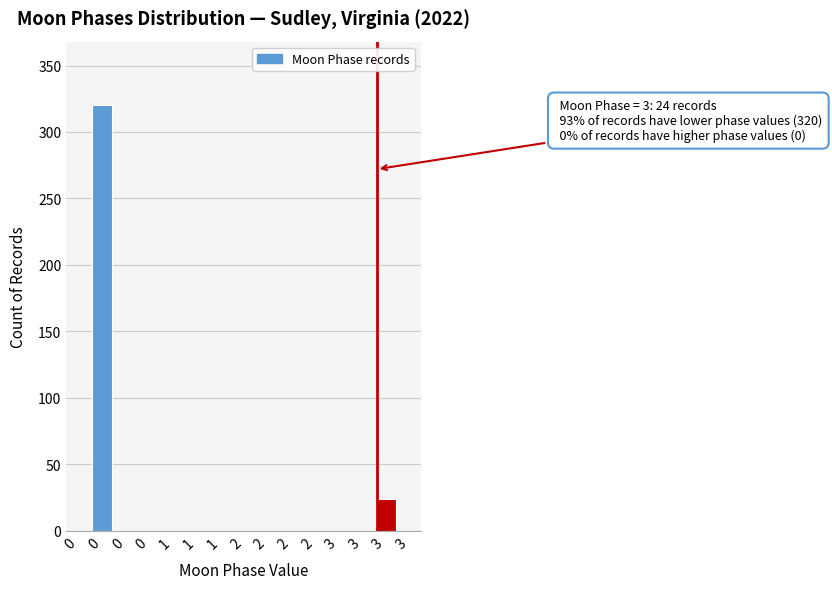

Are the bars horizontal?

No